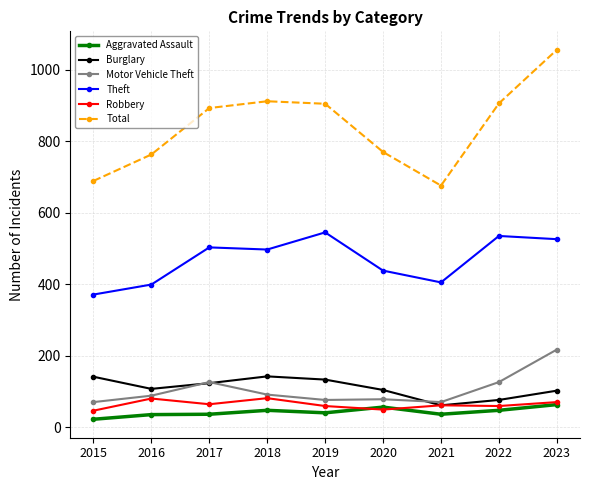

How many data points in Theft are less than 497?

4